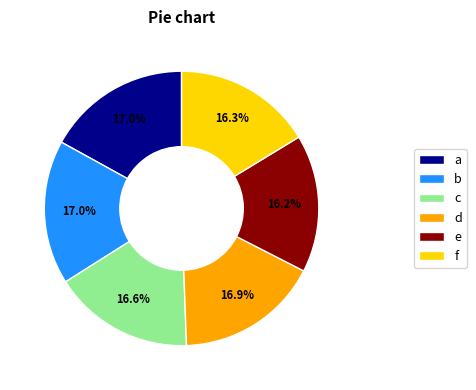

Is there any slice that represents more than half of the pie?

No